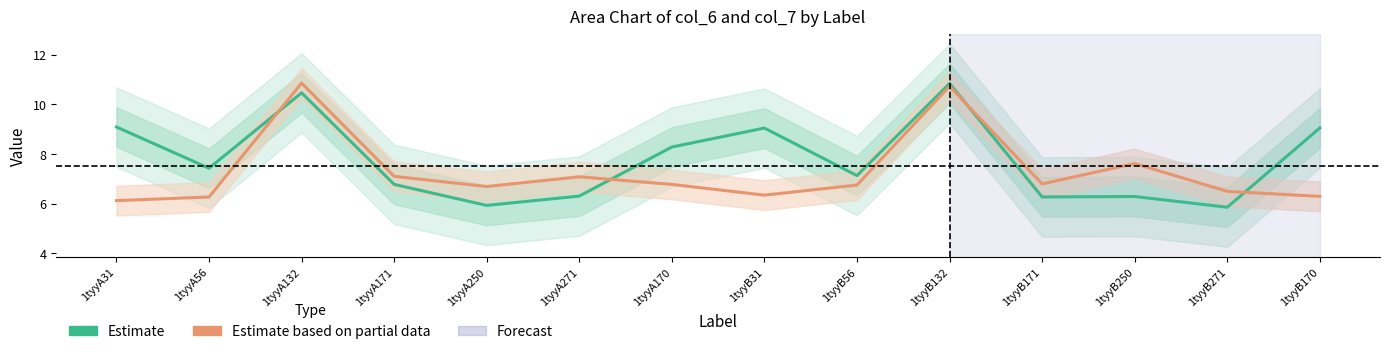

What is the difference between the maximum and minimum values in the Estimate based on partial data series?

4.7